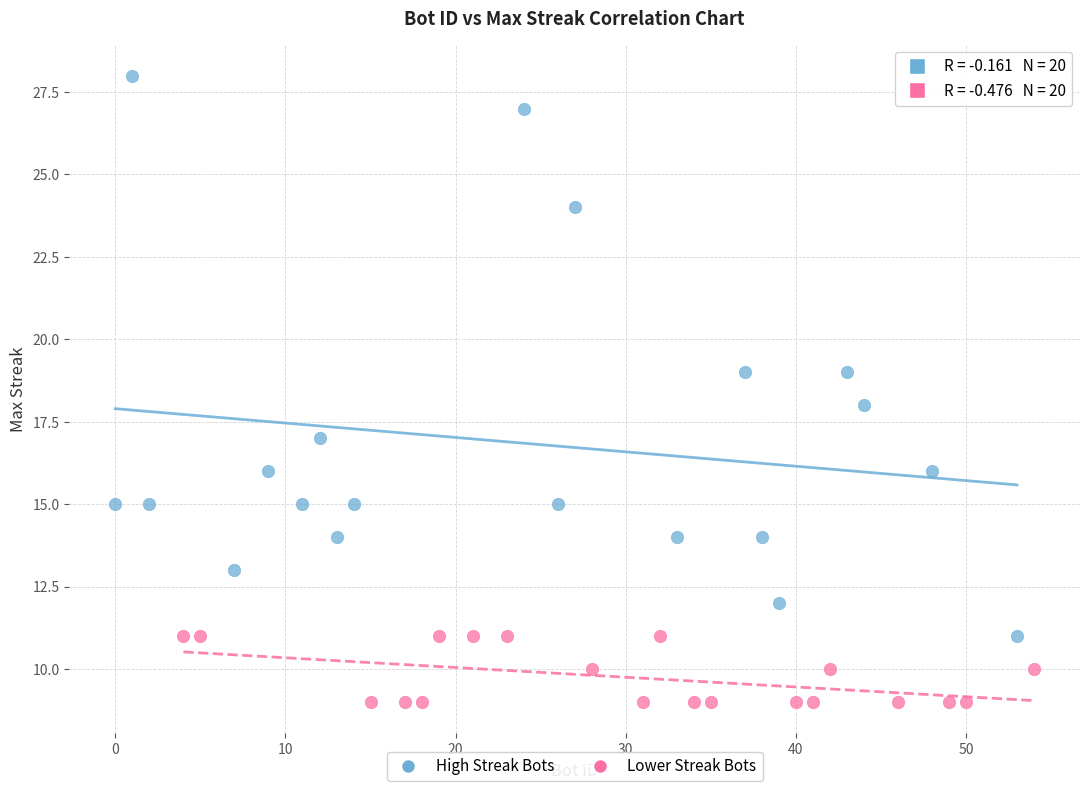

Which series has the largest Y range (max minus min)?

High Streak Bots